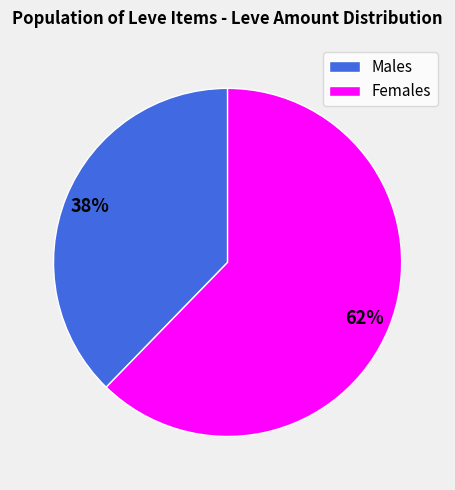

Which category has the smallest portion of the pie?

Males